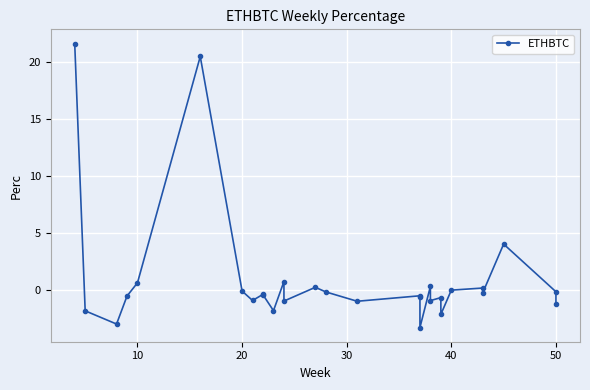

Reading left to right, what are all the values shown in this chart?

21.6	-1.8	-3.0	-0.5	0.6	20.5	-0.1	-0.9	-0.4	-0.4	-1.8	0.7	-1.0	0.2	-0.2	-1.0	-0.5	-0.6	-3.3	0.3	-0.9	-0.7	-2.1	-0.0	0.2	-0.3	4.0	-0.2	-1.2